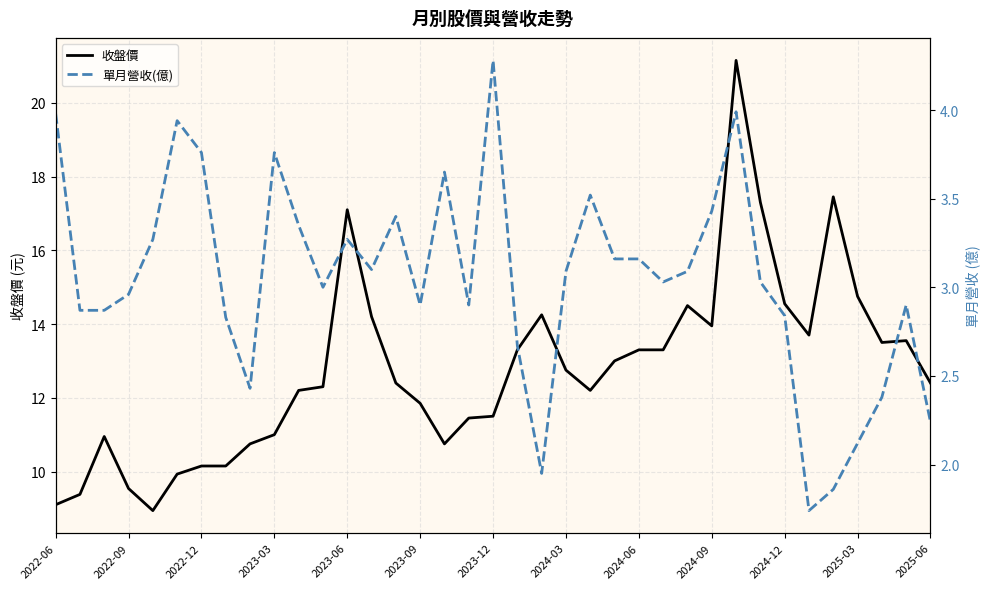

Where does the 單月營收(億) series first go above 3?

2022-06